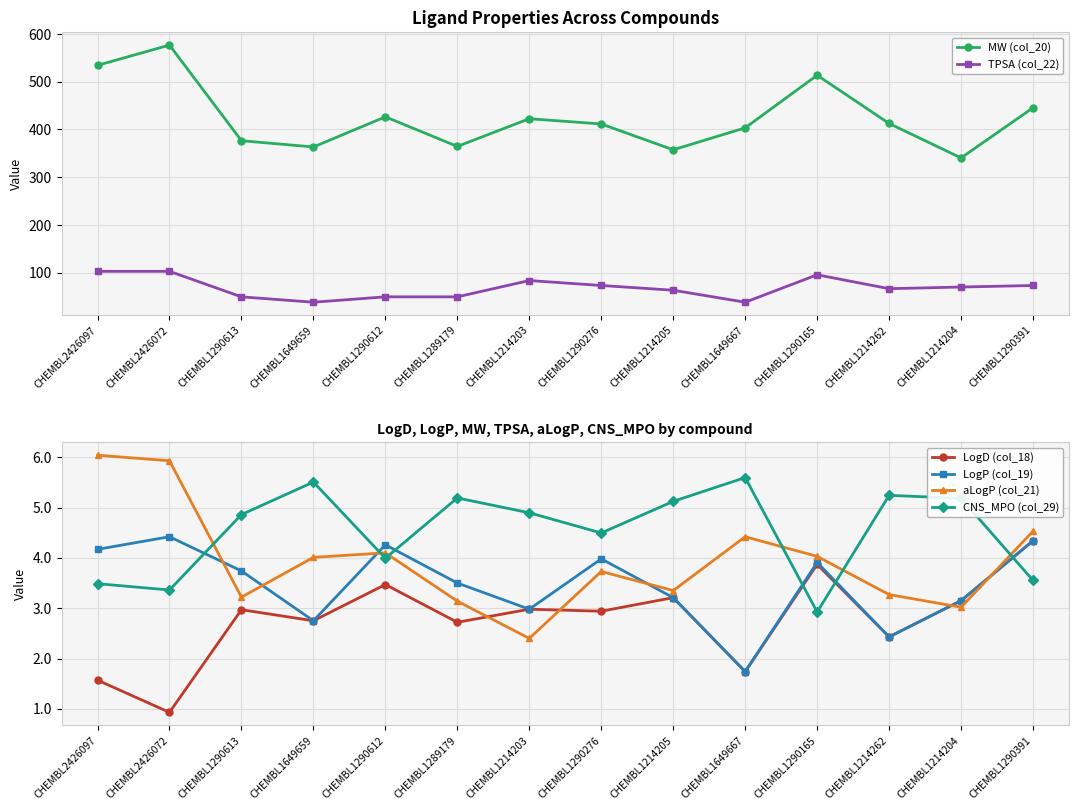

What is the label of the 13th point from the right?

CHEMBL2426072